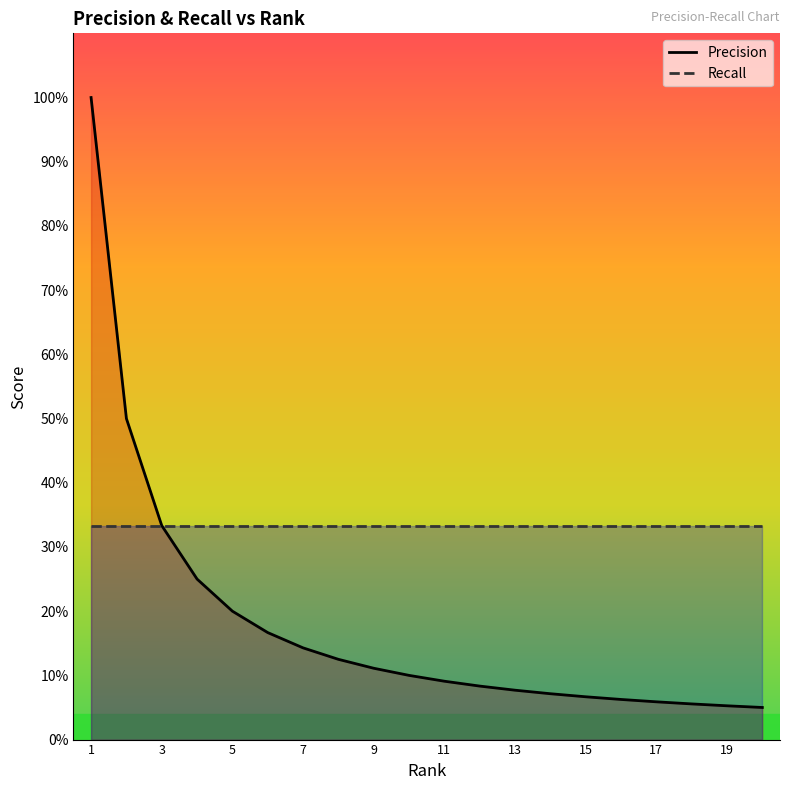

True or false: Precision and Recall intersect in this chart.

False